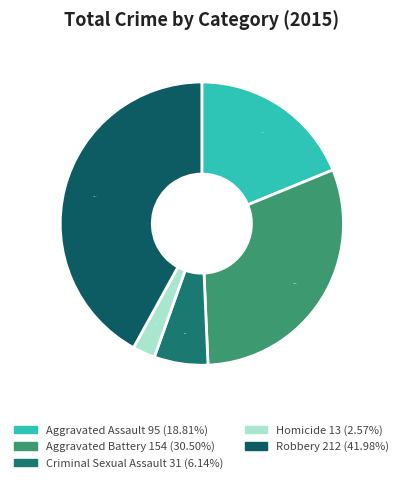

Which has a higher value, Criminal Sexual Assault or Homicide?

Criminal Sexual Assault